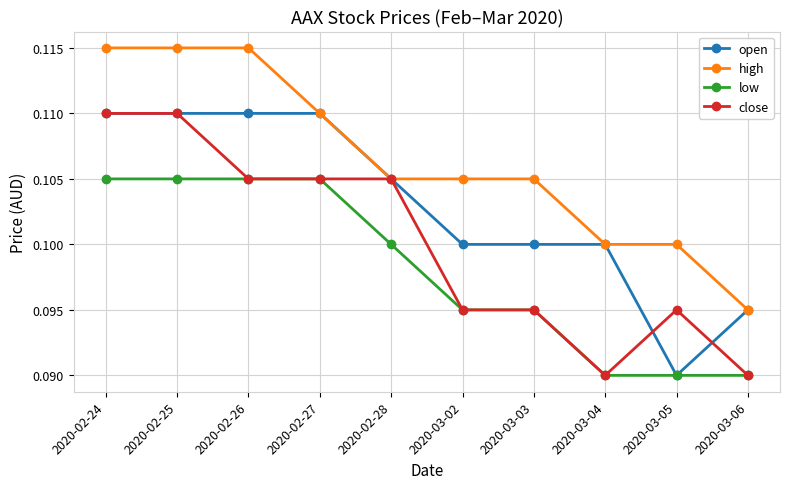

Is it true that close equals 0.1 at 2020-03-04?

True